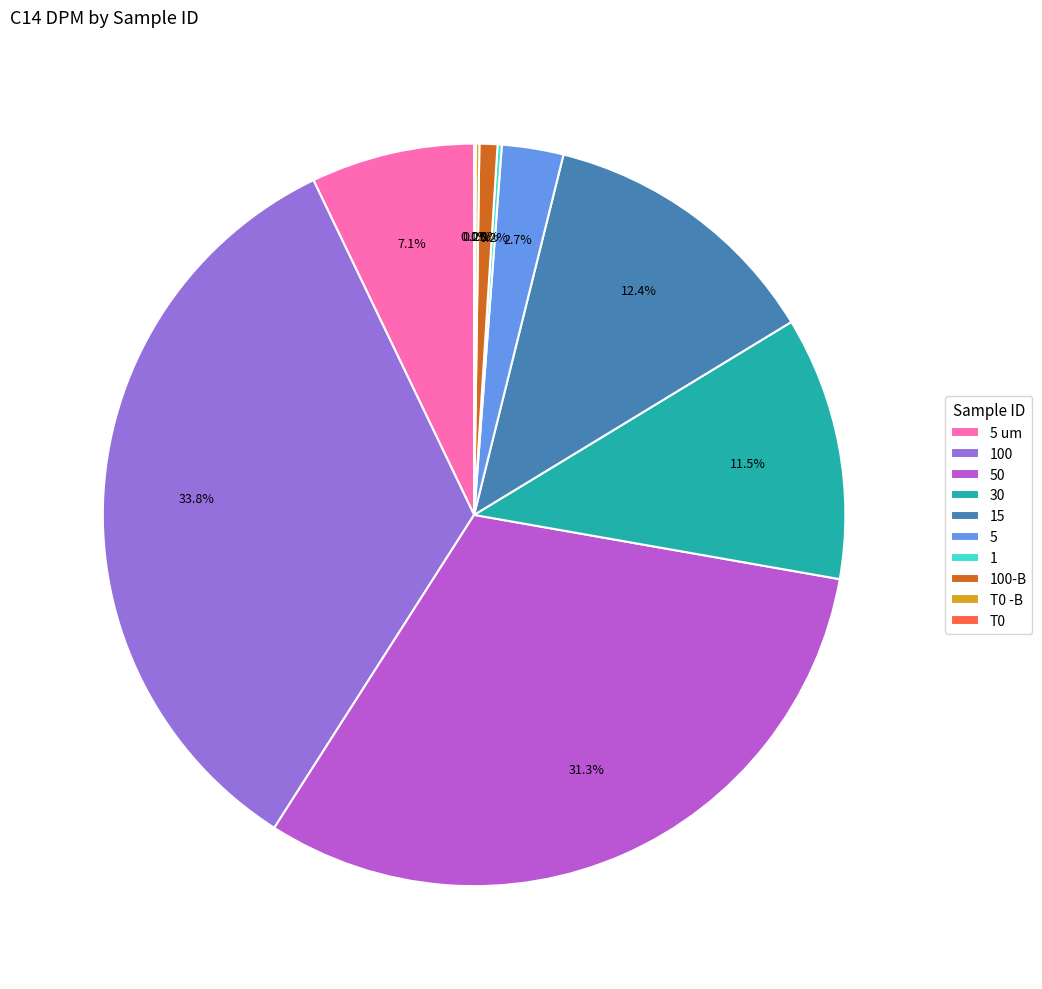

Is there any slice that represents more than half of the pie?

No